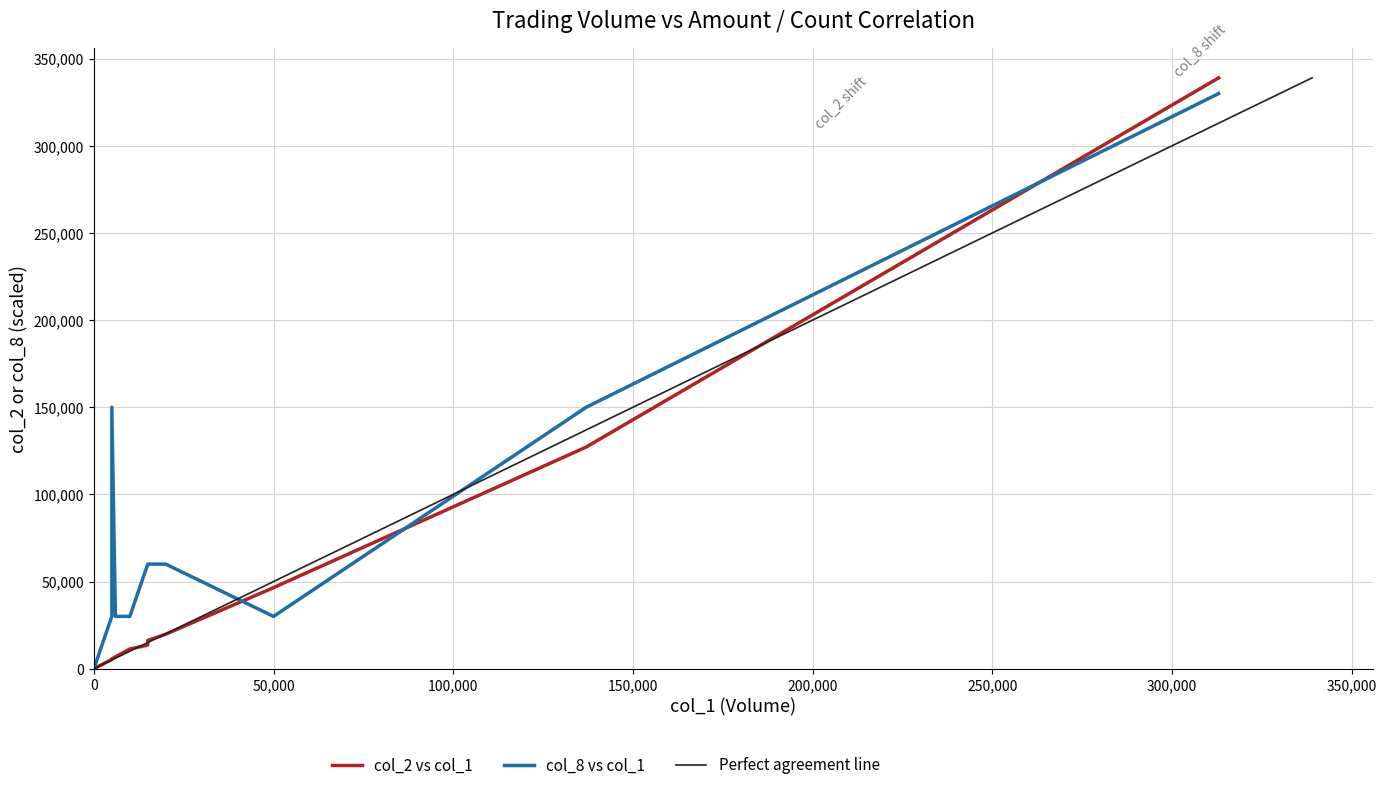

Is the value of col_1 at 100/12/29 greater than the value of col_2 at 101/01/02?

No